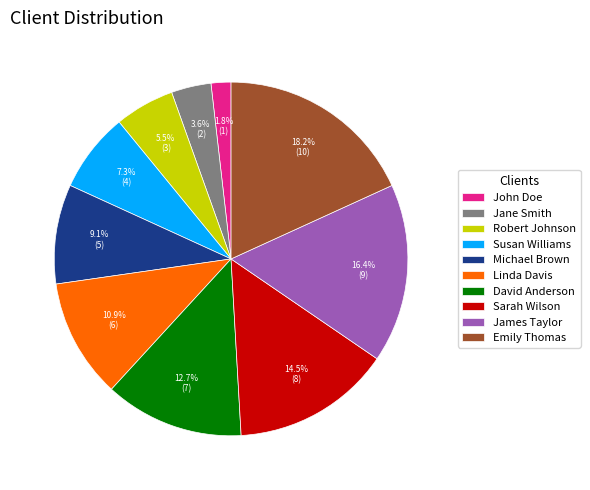

Which has a higher value, Sarah Wilson or Emily Thomas?

Emily Thomas